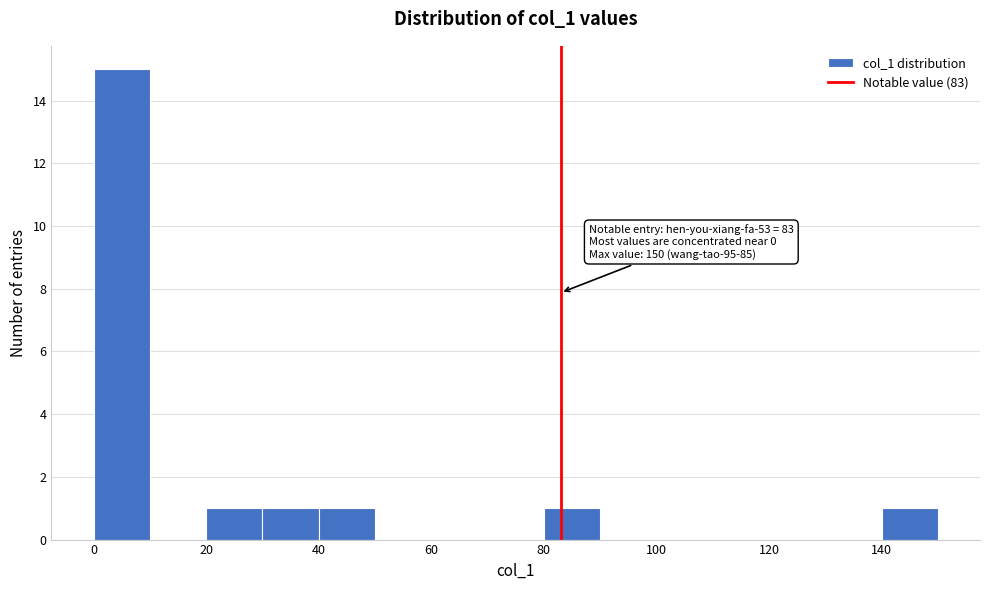

Which range on the x-axis has the tallest bar?

0 to 10